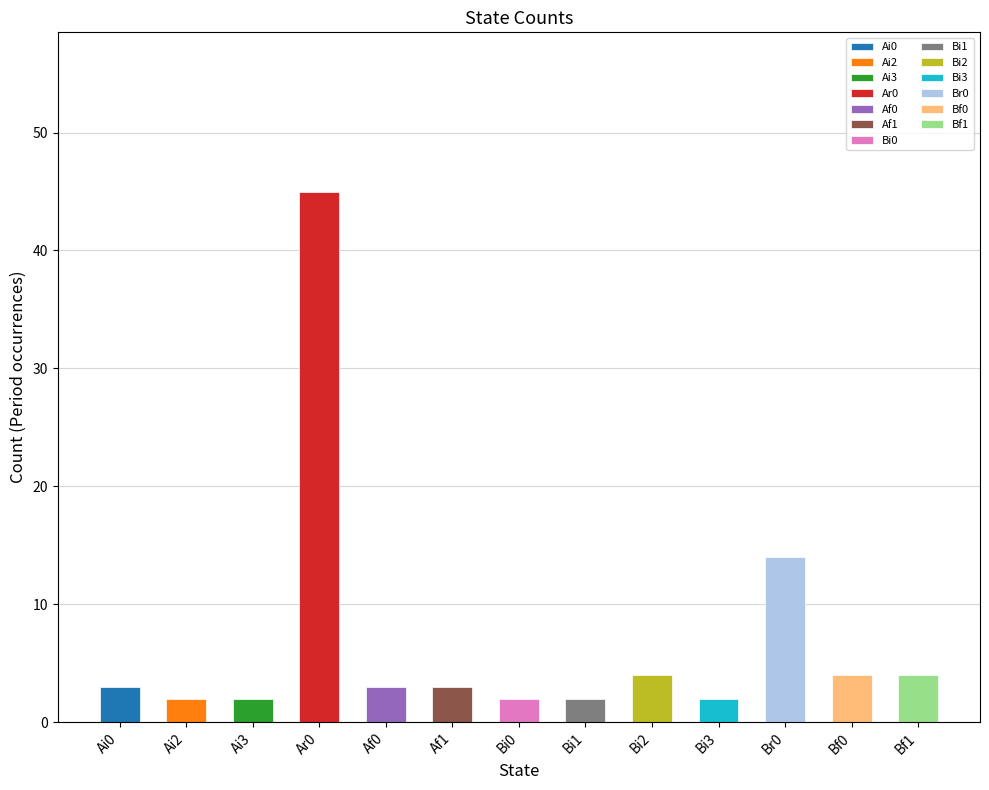

What is the difference between the second highest and minimum values?

12